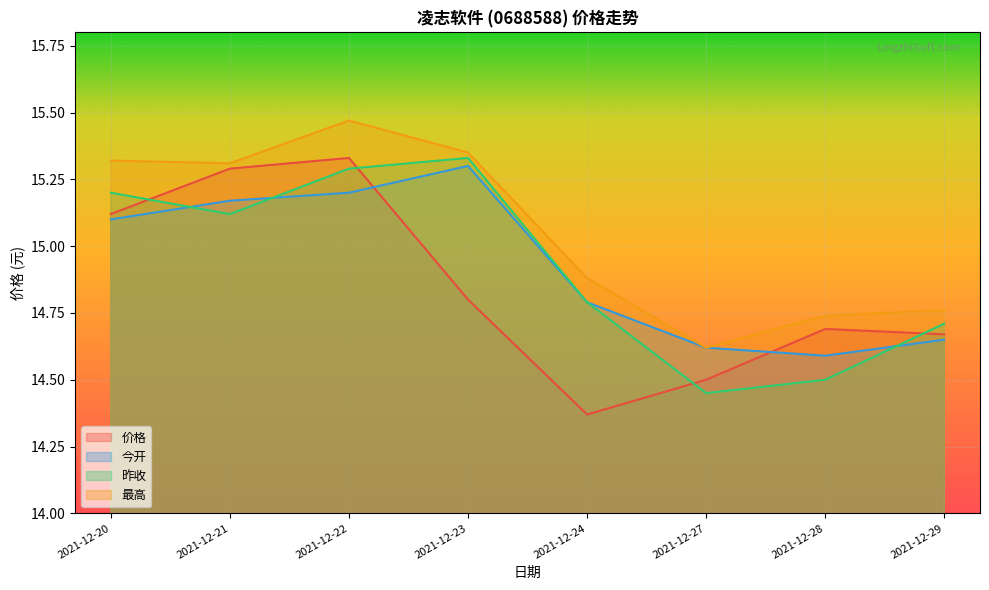

How many data points in 今开 are less than 15?

4